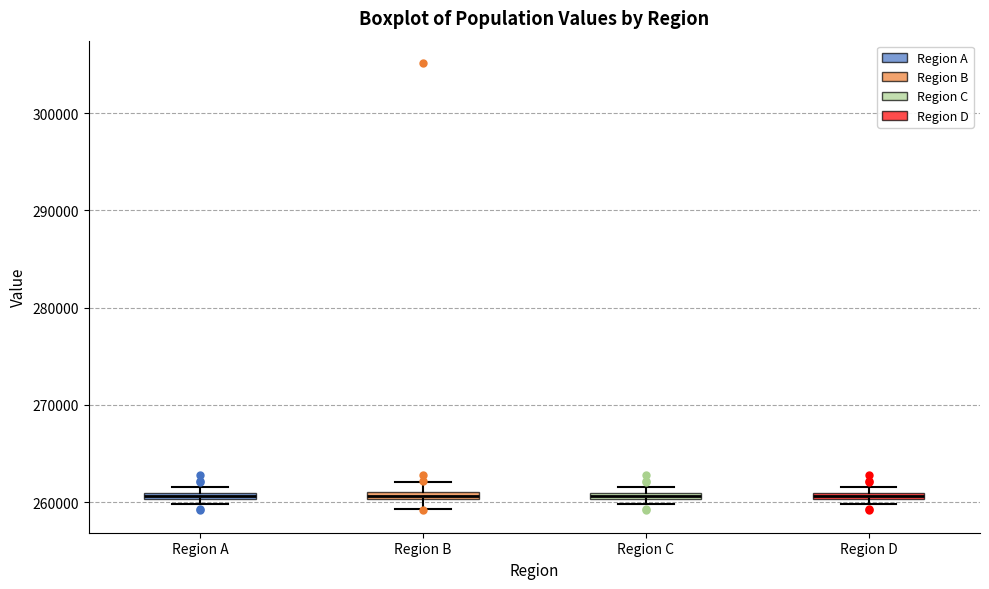

Where is the lower edge of the box for Region C on the y-axis? The values are not printed on the chart, so give them approximately, as read against the axis.

260000